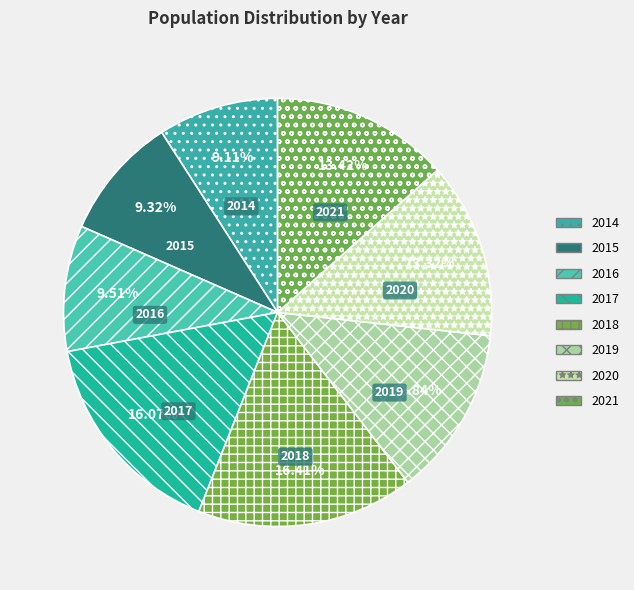

Does 2016 account for over 50% of the chart?

No